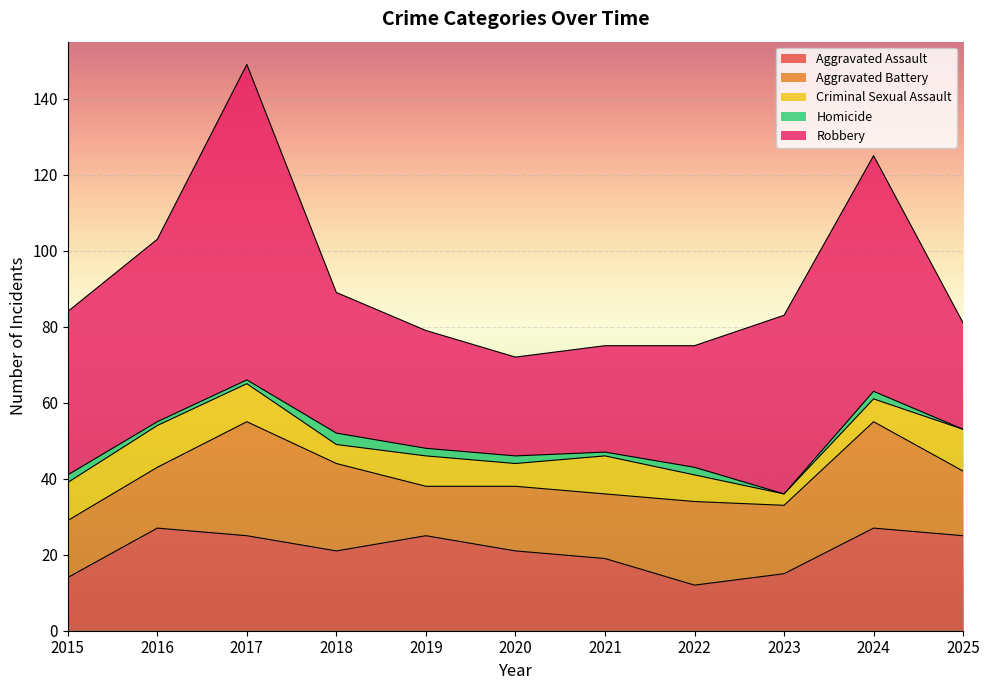

The Criminal Sexual Assault series shows 4 at 2020. True or false?

False